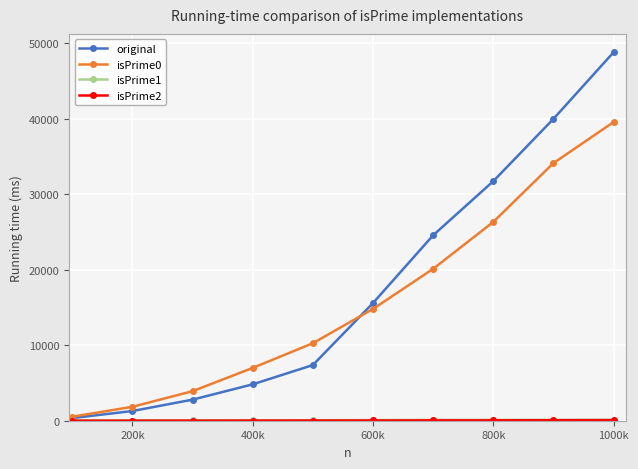

Which series has the widest spread of values?

original